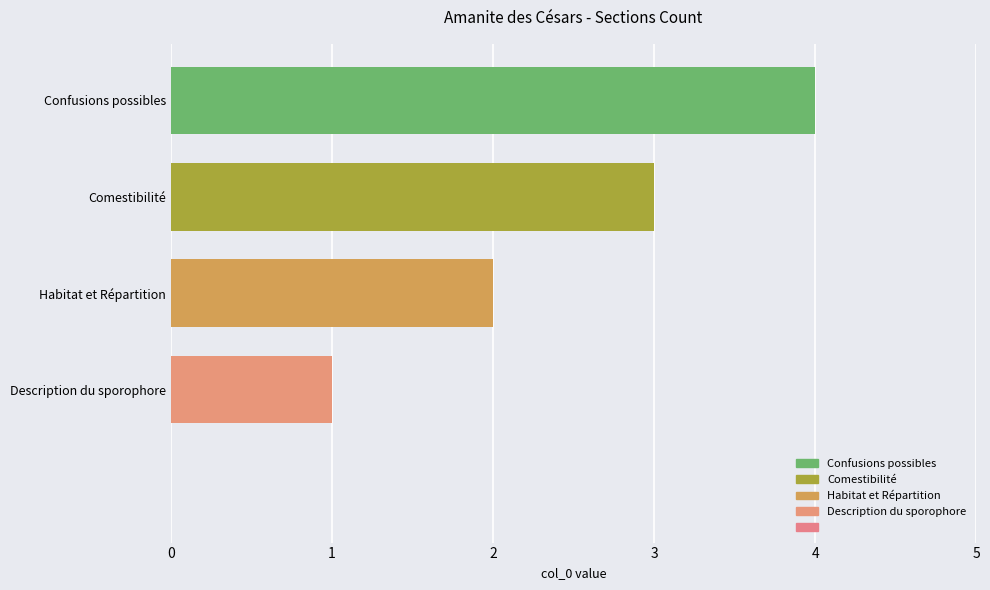

How many positive values are there?

4